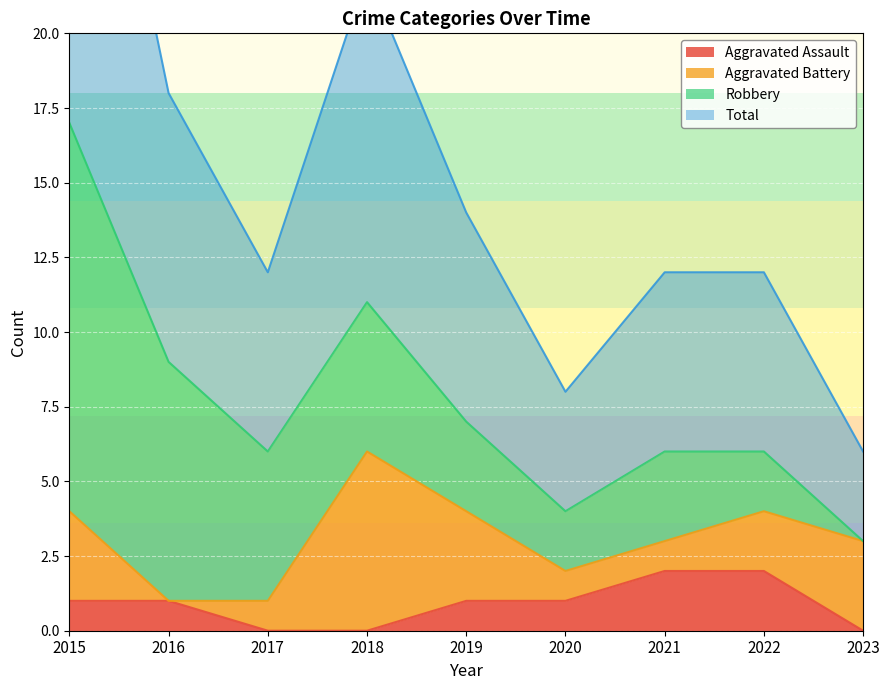

The value of Aggravated Assault at 2023 is -1. True or false?

False